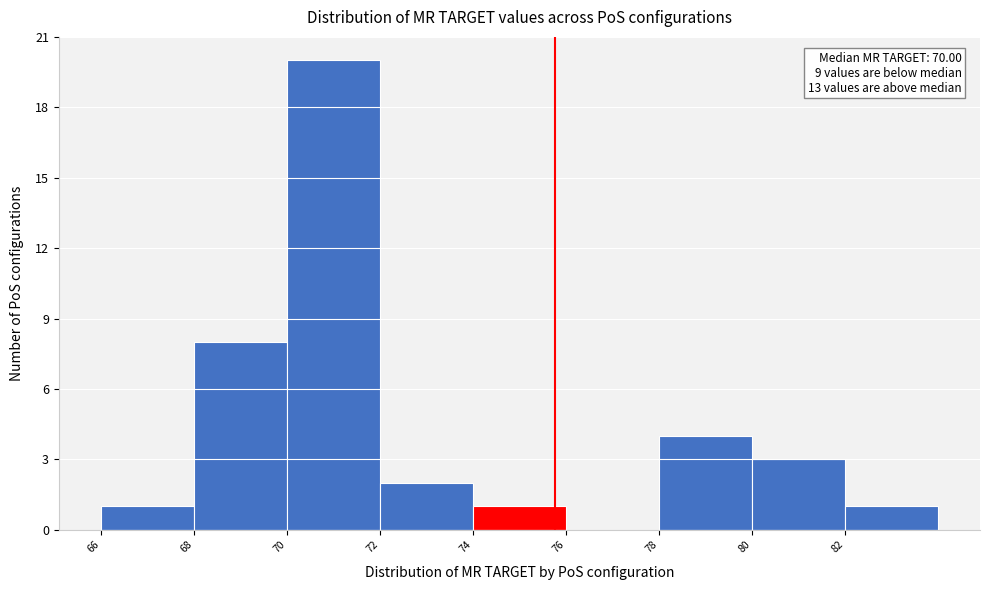

Which range on the x-axis has the tallest bar?

70 to 72